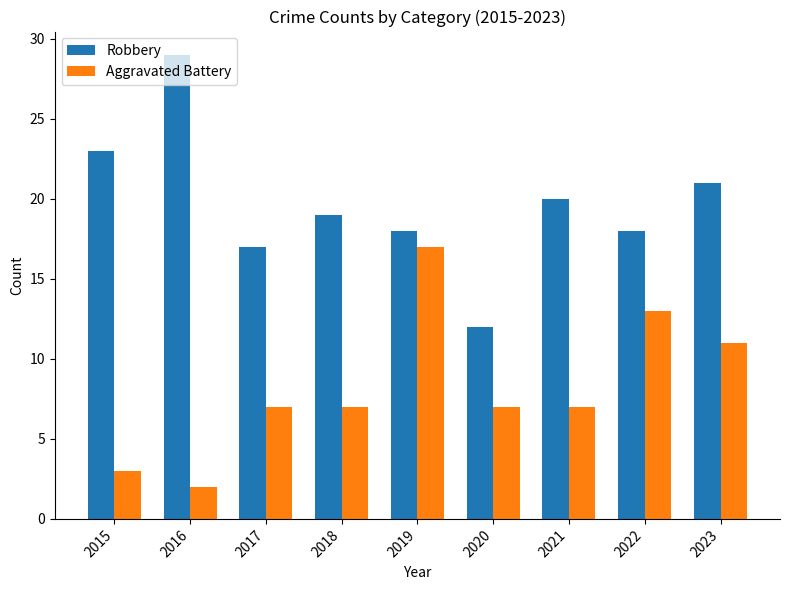

What is the maximum value shown in the chart?

29